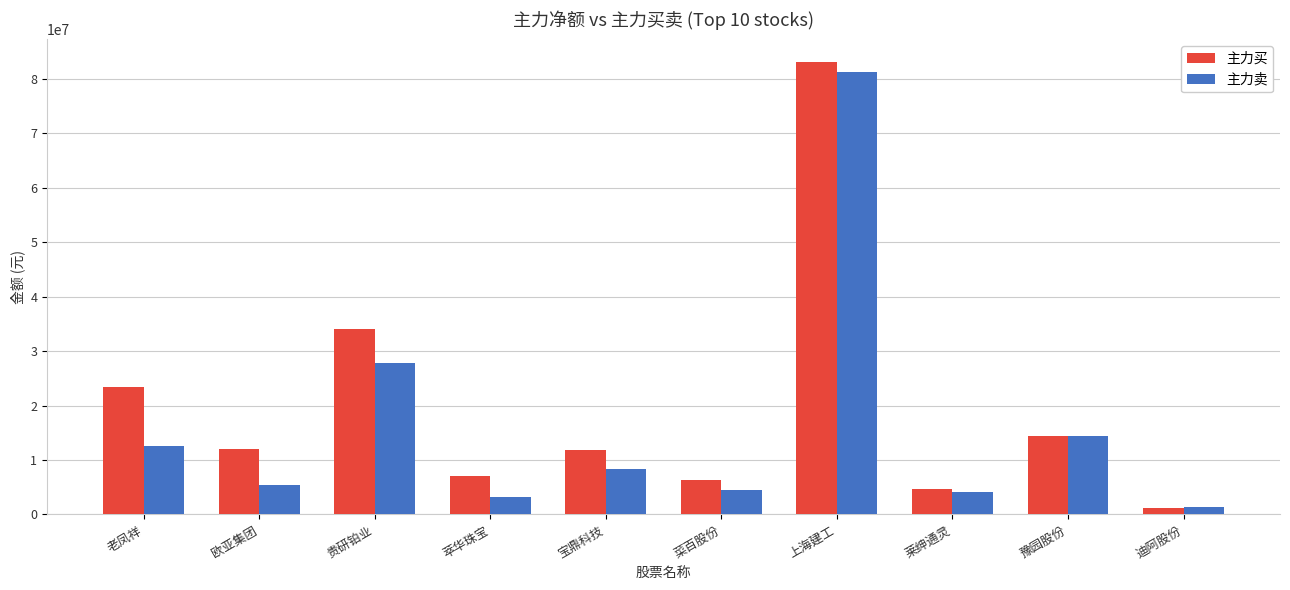

Which series has the largest total across all categories?

主力买